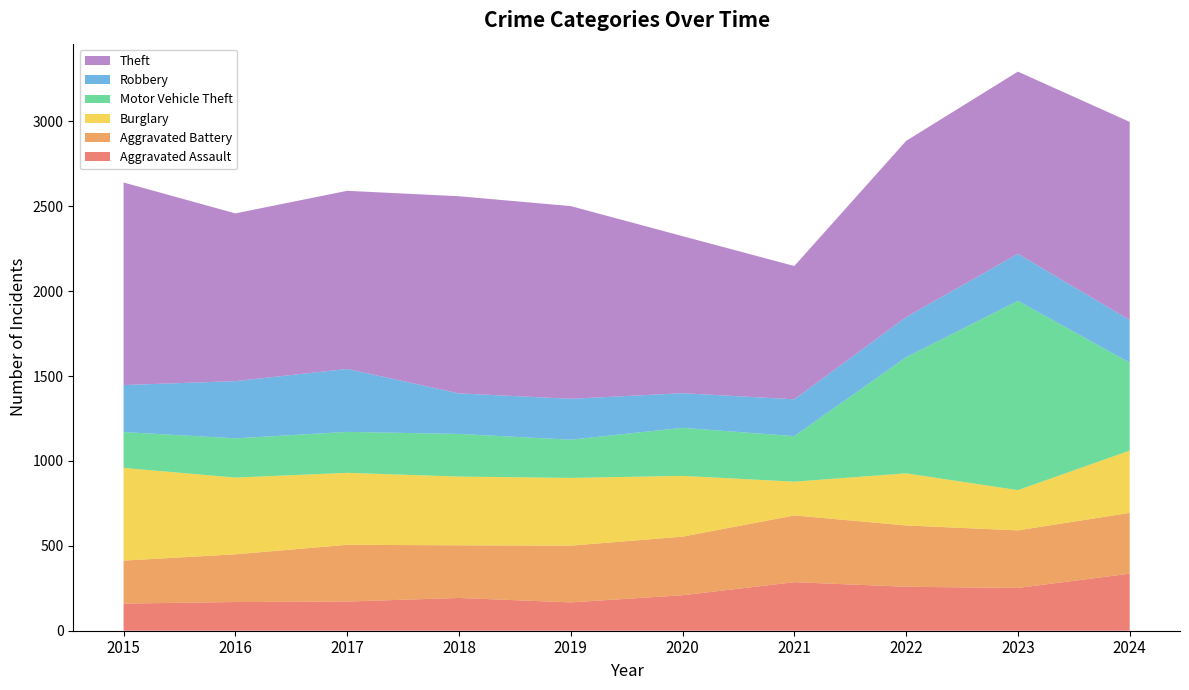

Reading left to right, extract all data points from this chart.

Aggravated Assault: 160	169	172	193	167	209	286	259	252	336
Aggravated Battery: 253	281	334	310	334	345	393	361	339	358
Burglary: 546	452	424	405	399	358	199	307	237	367
Motor Vehicle Theft: 211	231	241	251	225	283	268	684	1115	518
Robbery: 277	337	371	239	241	204	217	236	277	251
Theft: 1193	988	1049	1161	1135	925	785	1038	1073	1167